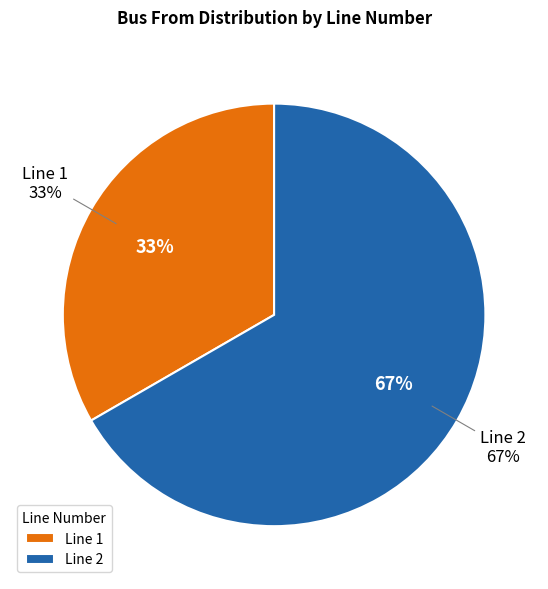

Does 1 account for over 50% of the chart?

No